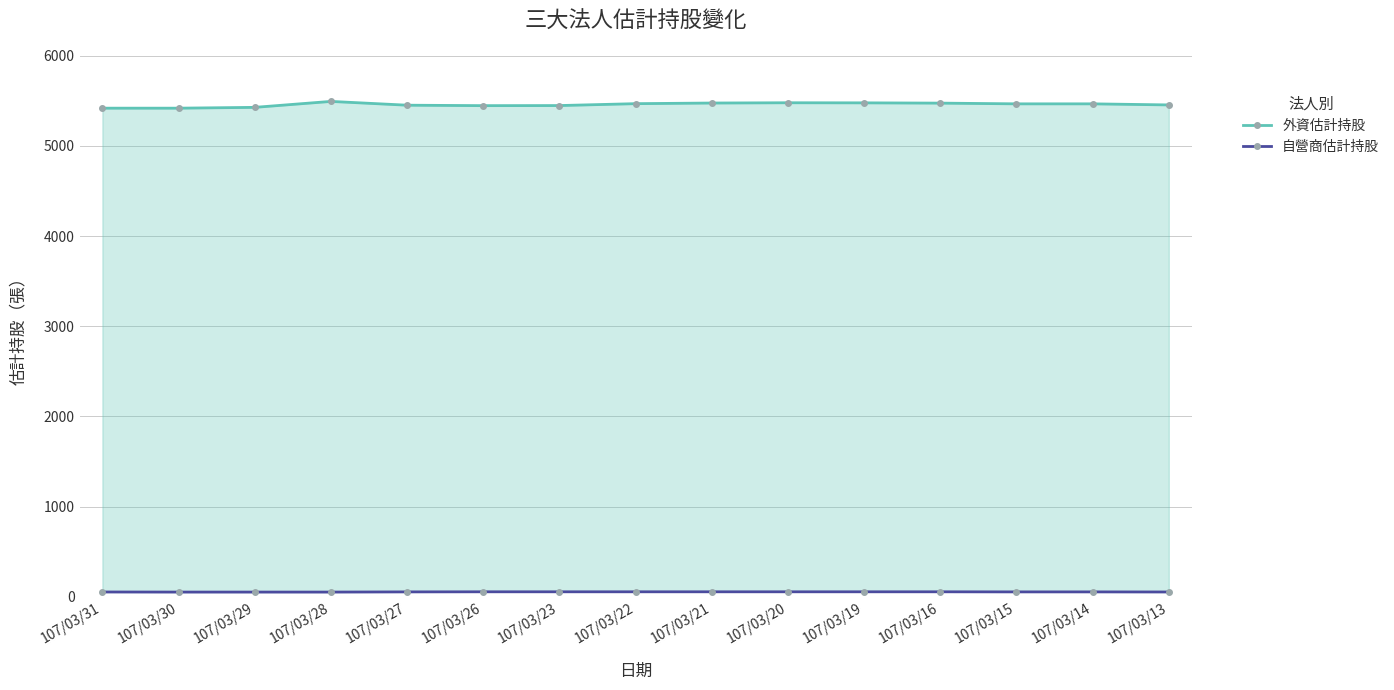

How many 自營商估計持股 values are between 54 and 56?

12